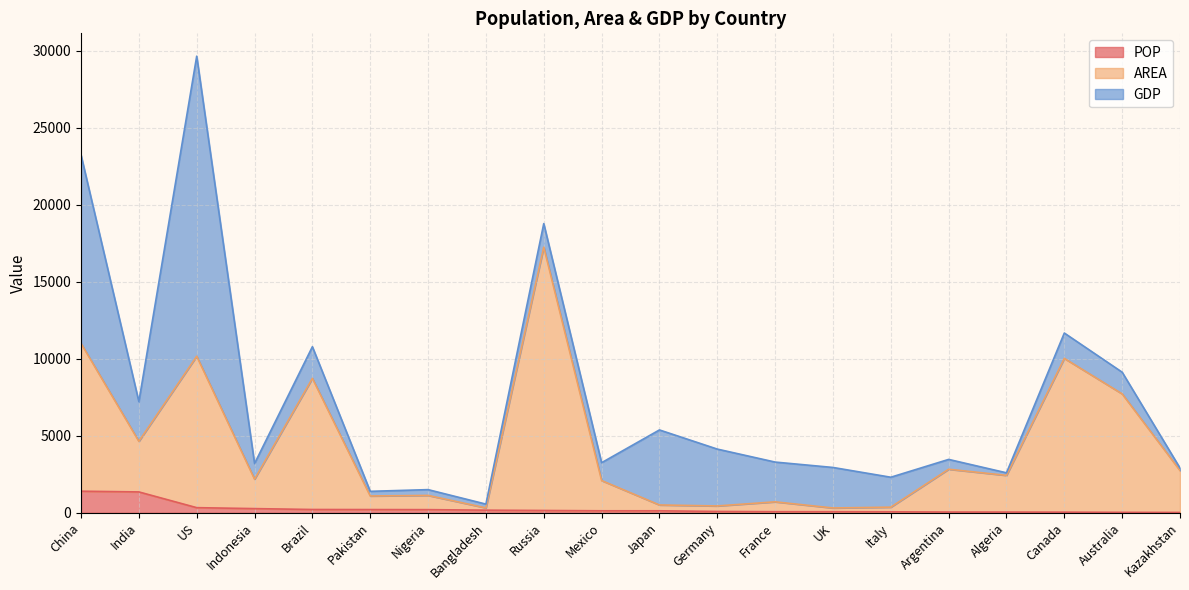

At how many categories does at least one series exceed 4471?

7